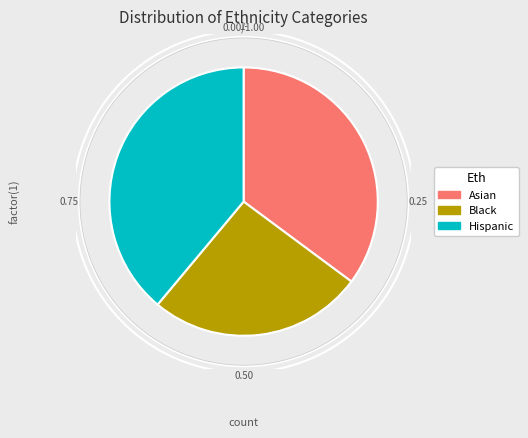

True or false: H accounts for 35% of the total.

False